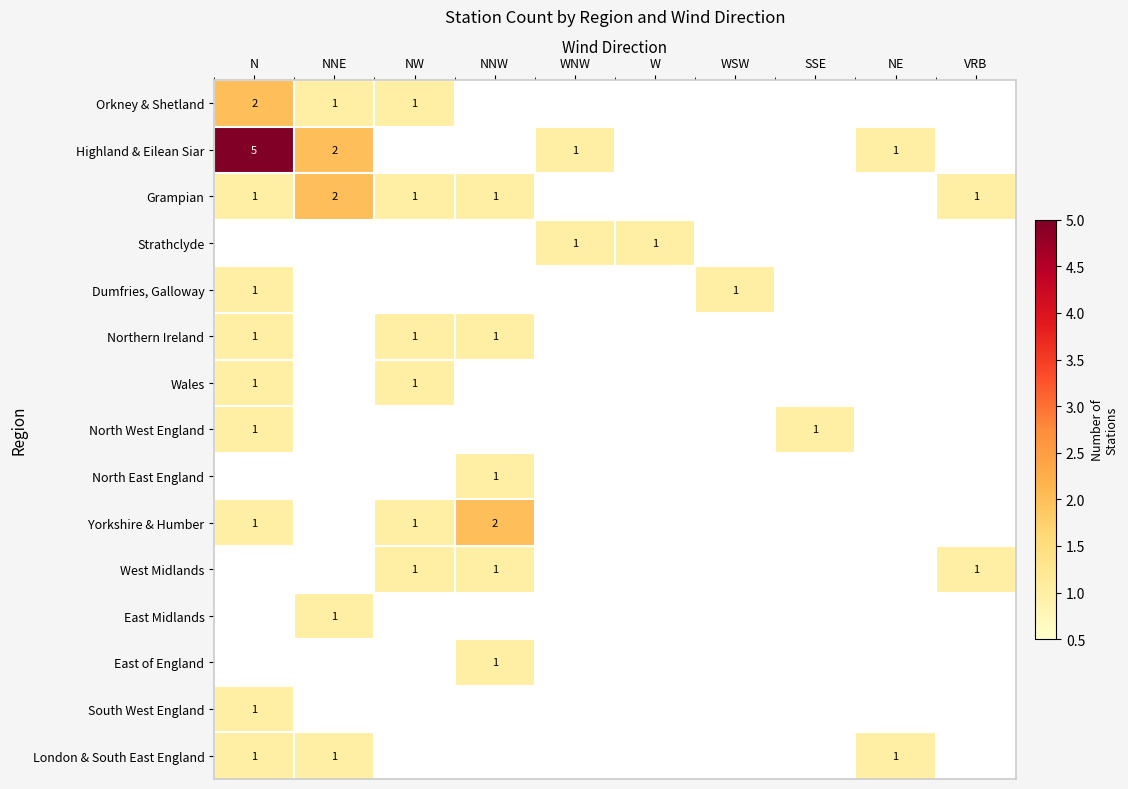

The Grampian series shows 1 at NNW. True or false?

True